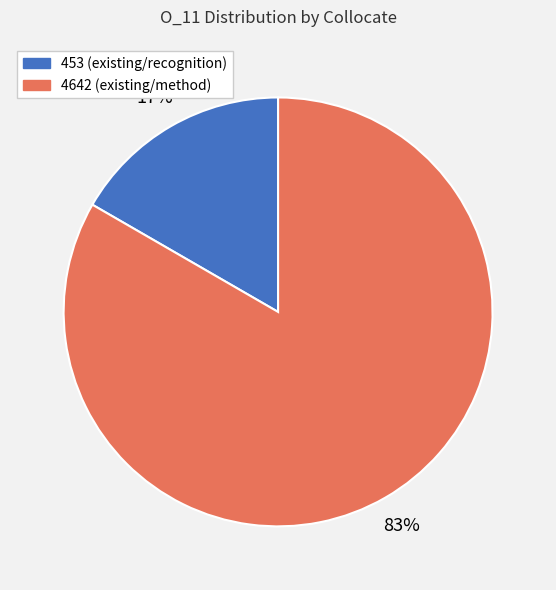

To the nearest percent, what portion does 453 (existing/recognition) represent?

17%